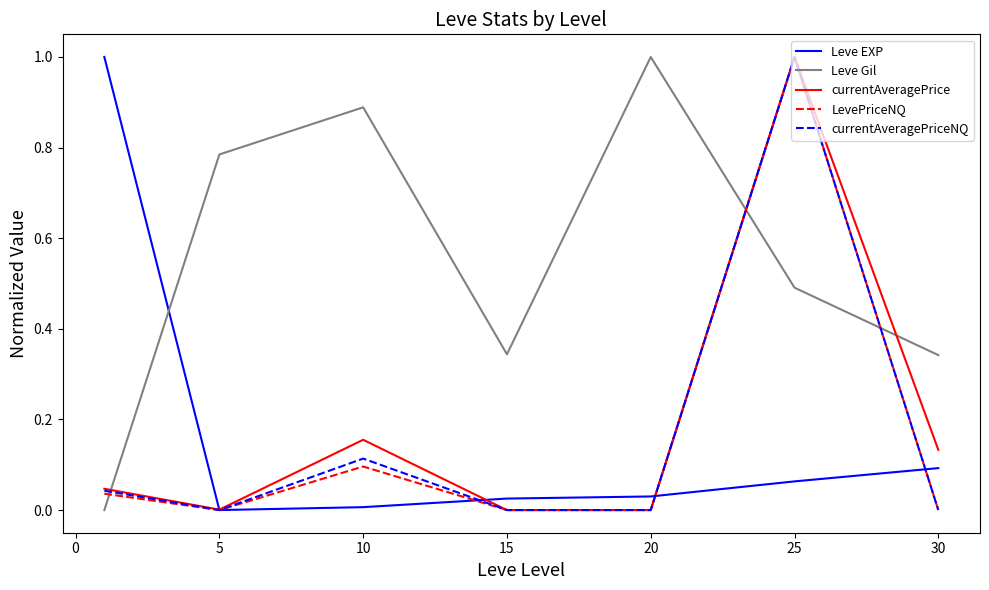

How many lines are shown in the chart?

5